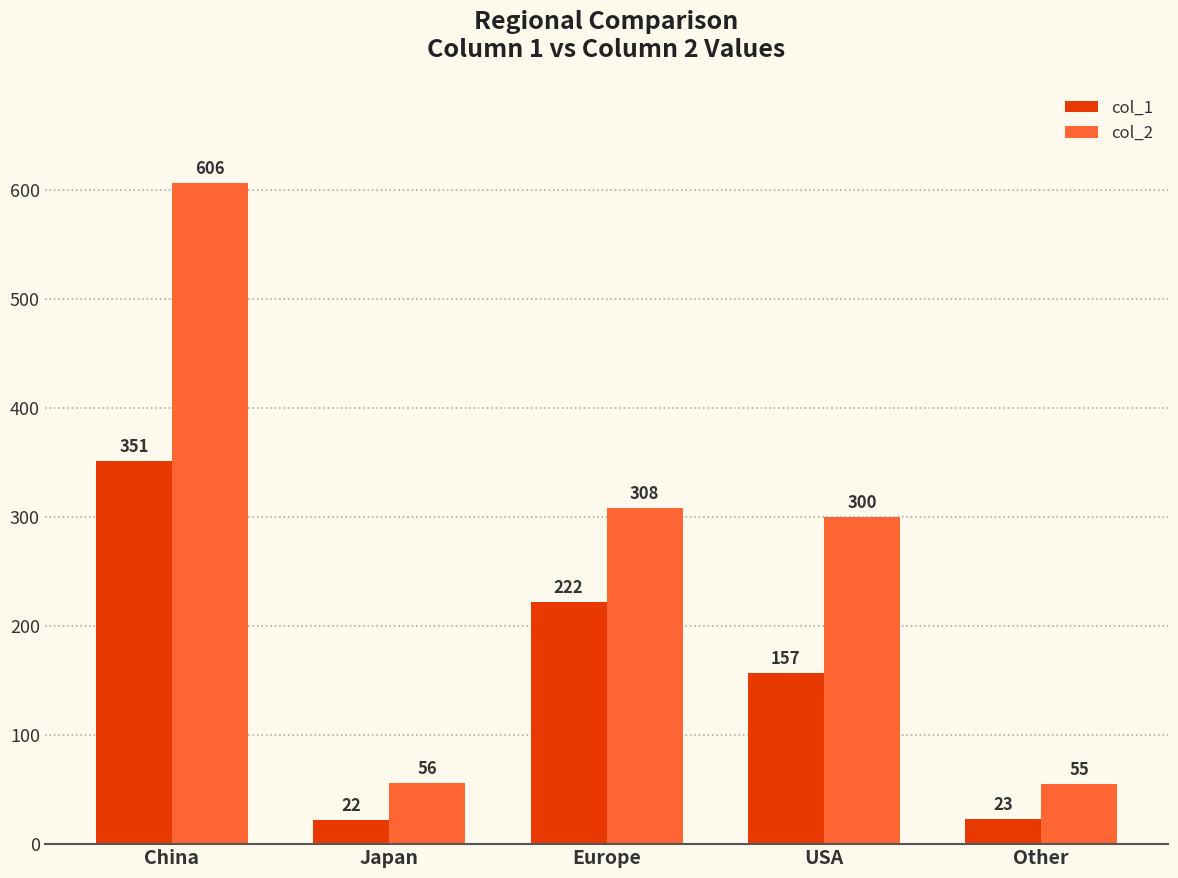

At Japan, list the series in order from largest to smallest.

col_2, col_1